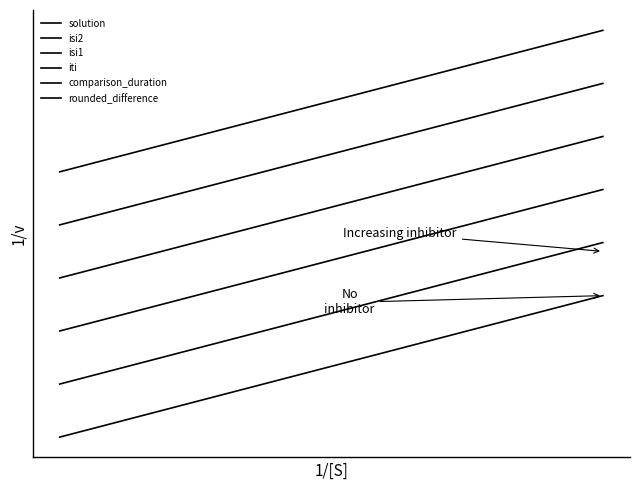

What is the value of the rounded_difference point at the 3rd from the left?

1.5